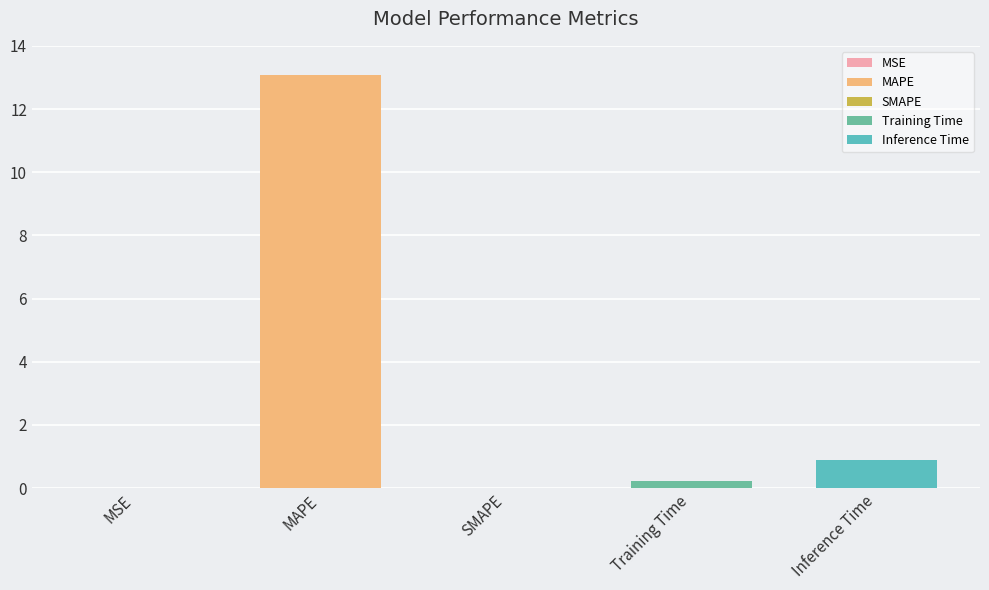

Rank the categories by value from highest to lowest.

MAPE, Inference Time, Training Time, MSE, SMAPE